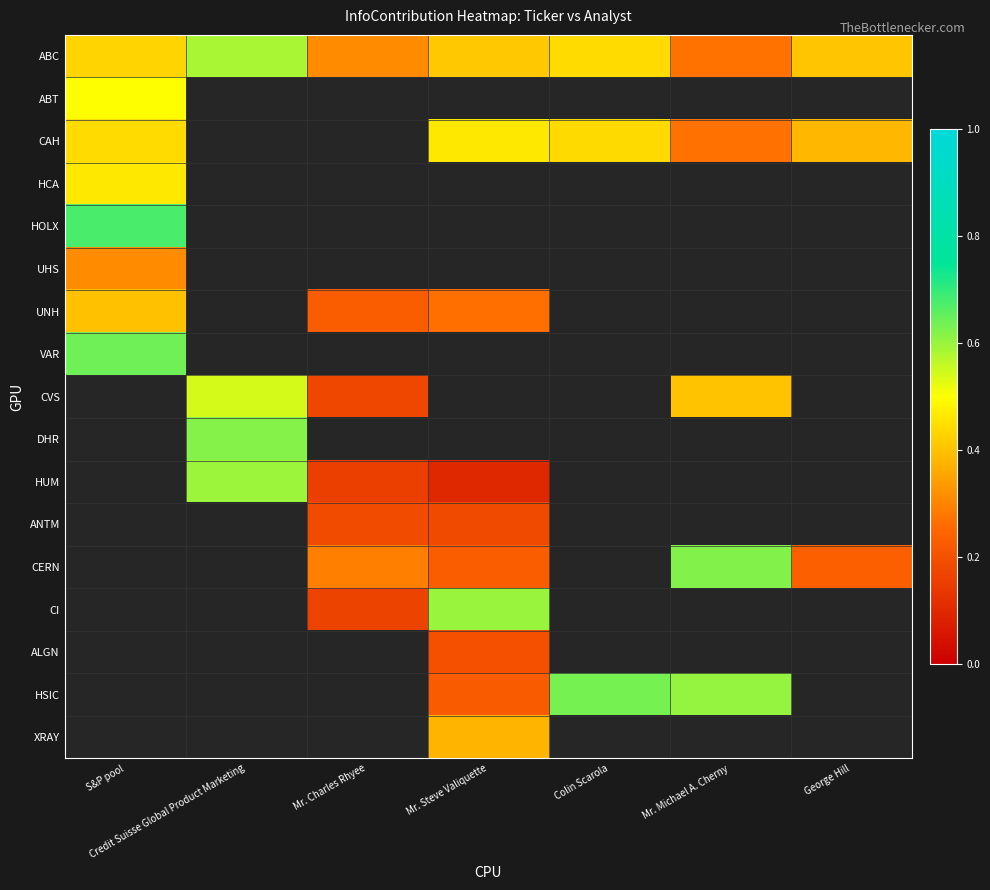

At which label does HOLX reach its minimum?

S&P pool